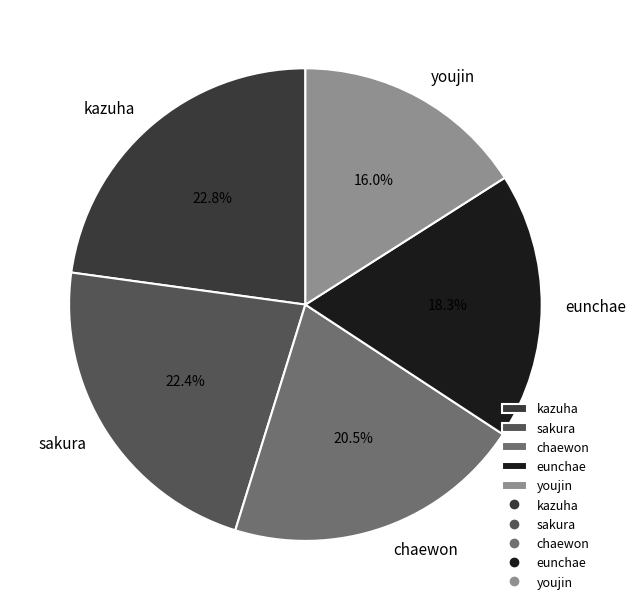

To the nearest percent, what is the average slice percentage?

20%